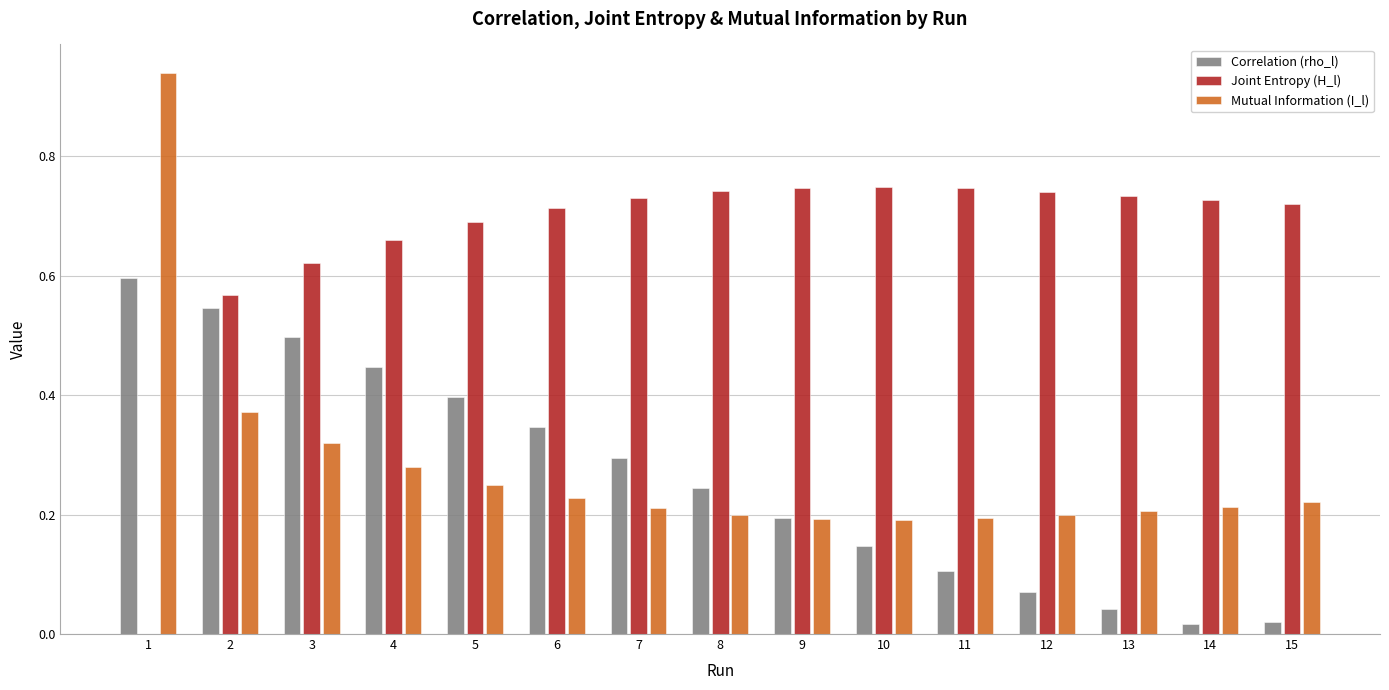

Which series has the largest total across all categories?

Joint Entropy (H_l)